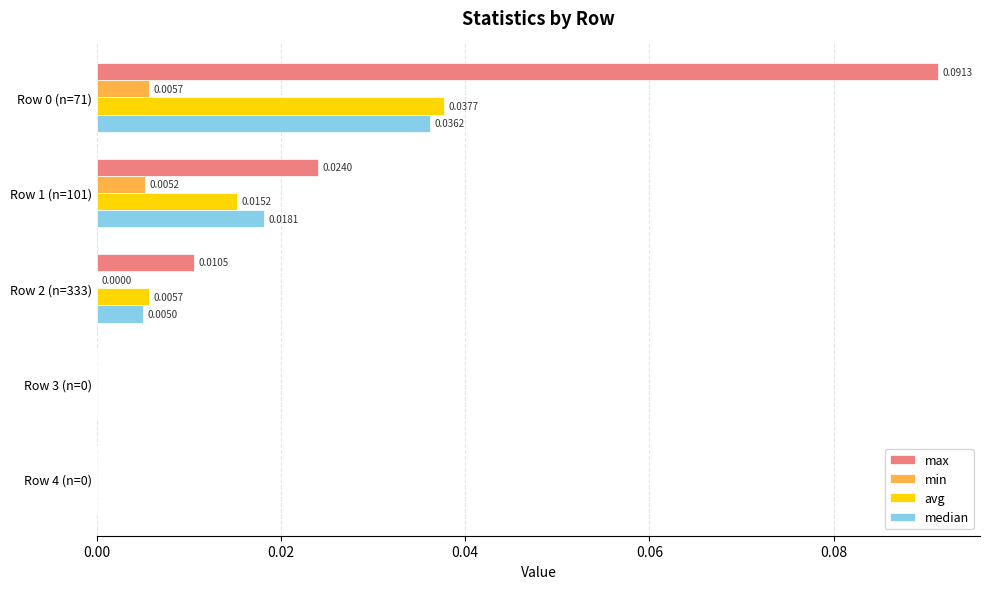

What are all the series names shown in the legend?

max, min, avg, median